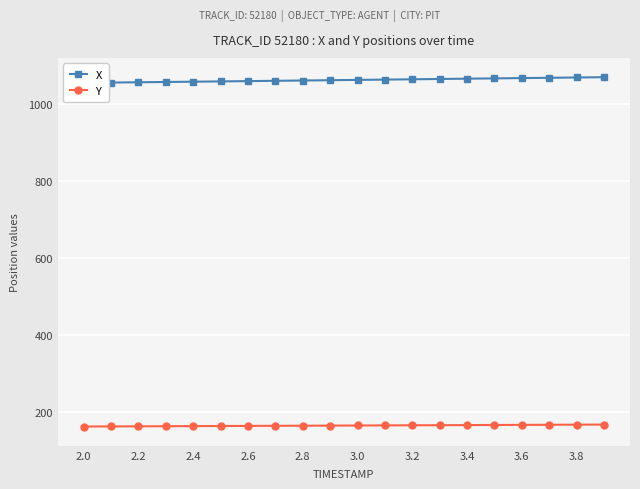

What are all the series names shown in the legend?

X, Y